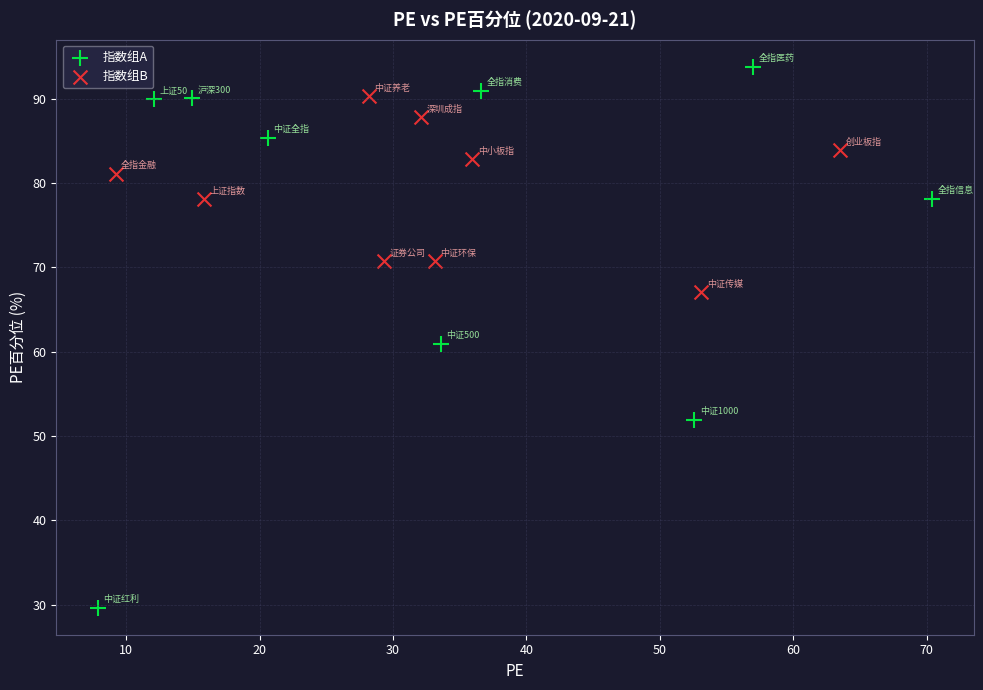

Which series reaches the minimum Y coordinate?

指数组A